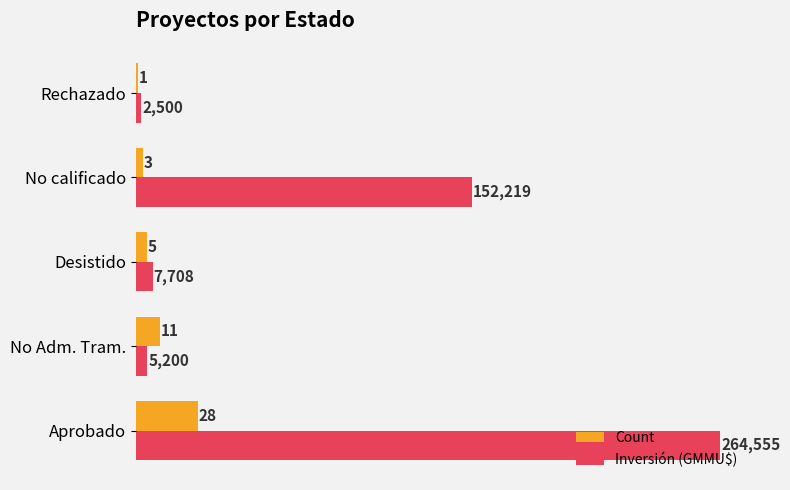

Rank the series by their maximum value, from lowest to highest.

Count, Inversión (GMMU$)